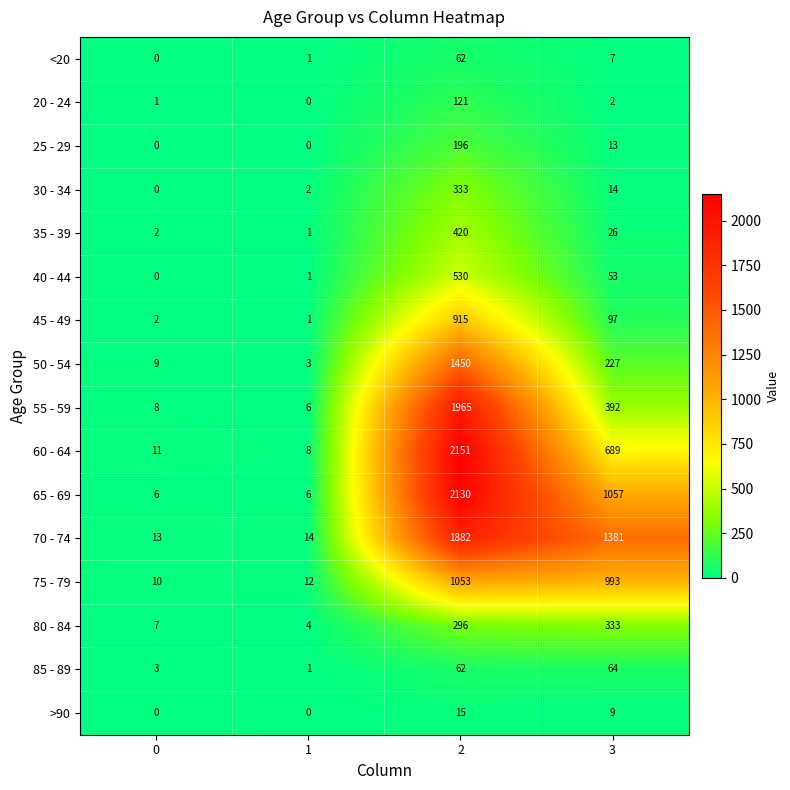

Which series changed the most between 0 and 2?

60 - 64